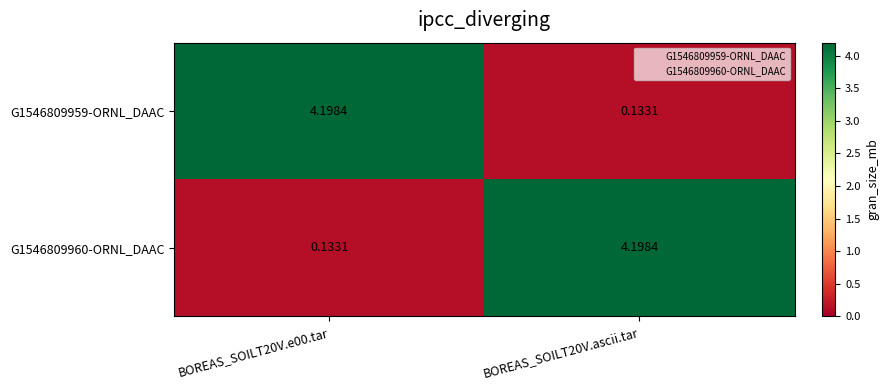

Is the value of G1546809960-ORNL_DAAC at BOREAS_SOILT20V.e00.tar greater than the value of G1546809959-ORNL_DAAC at BOREAS_SOILT20V.e00.tar?

No